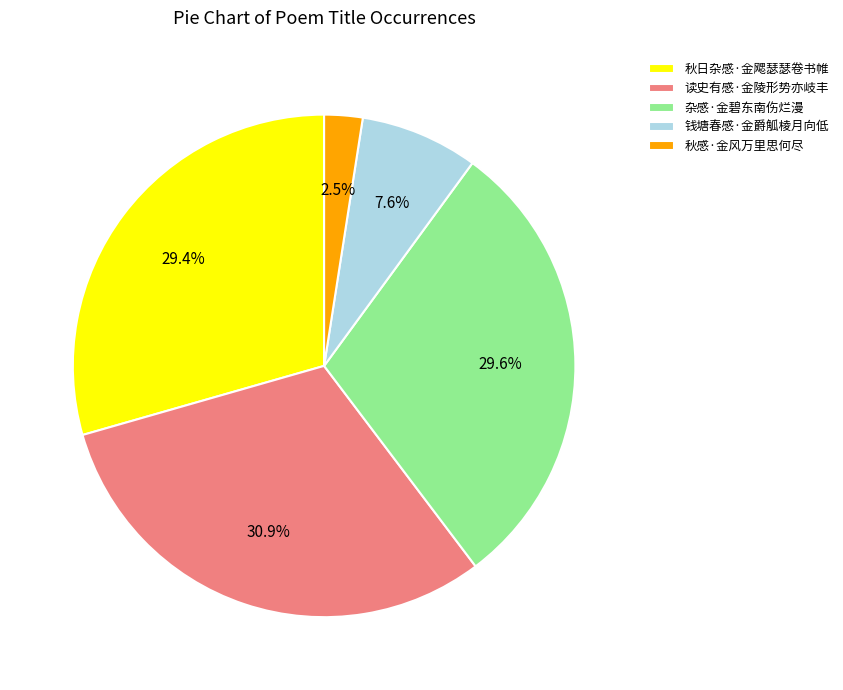

The 钱塘春感·金爵觚棱月向低 slice represents 17% of the pie. True or false?

False